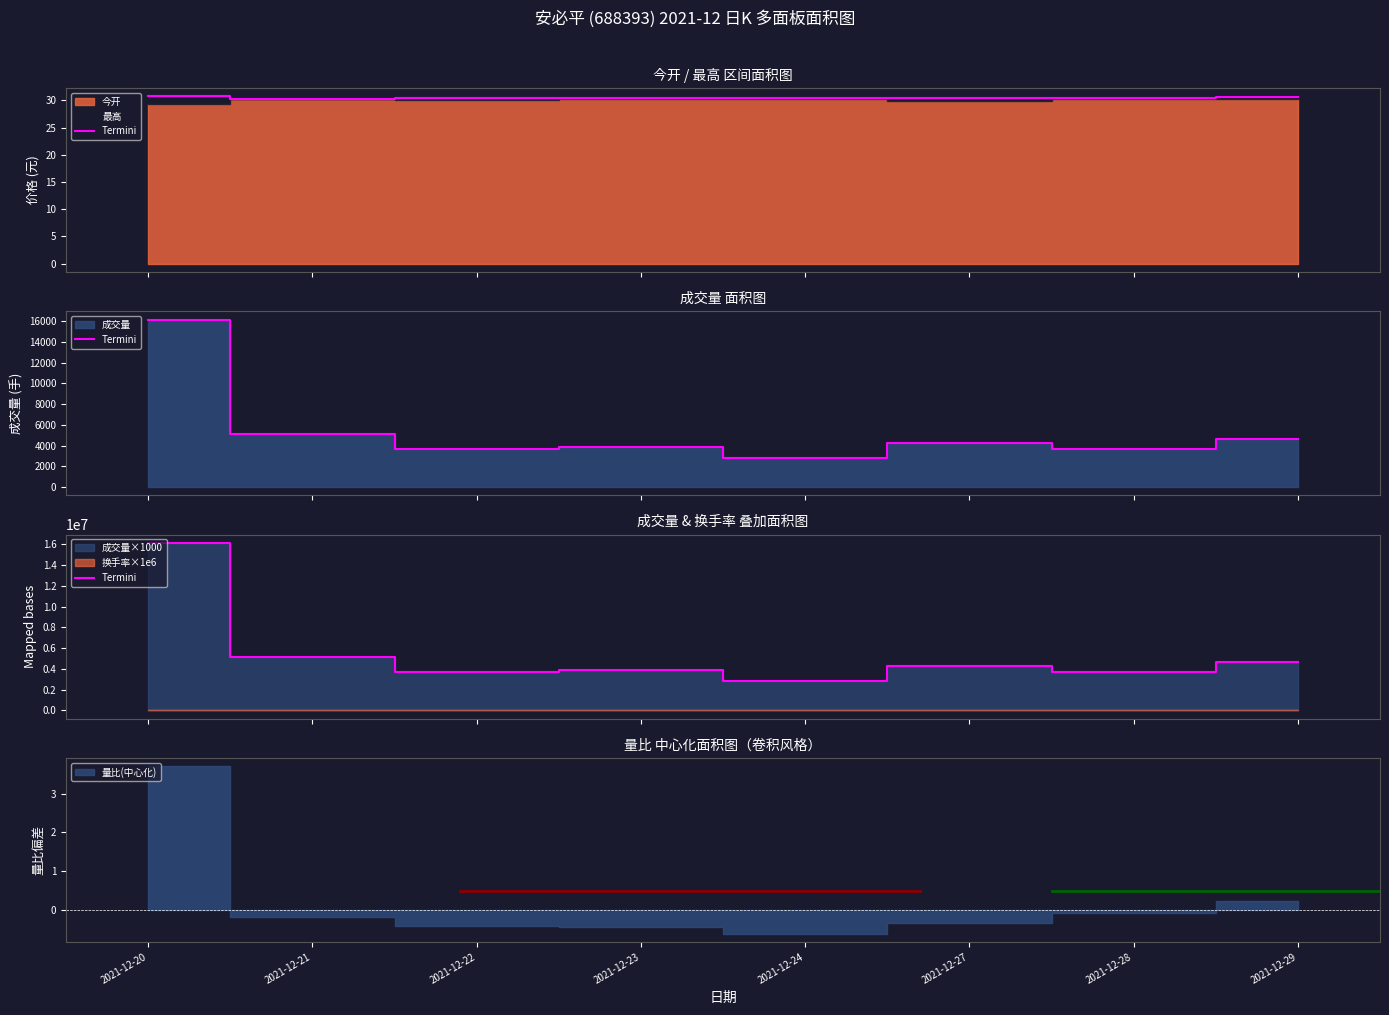

What is the sum of all values?

44273550